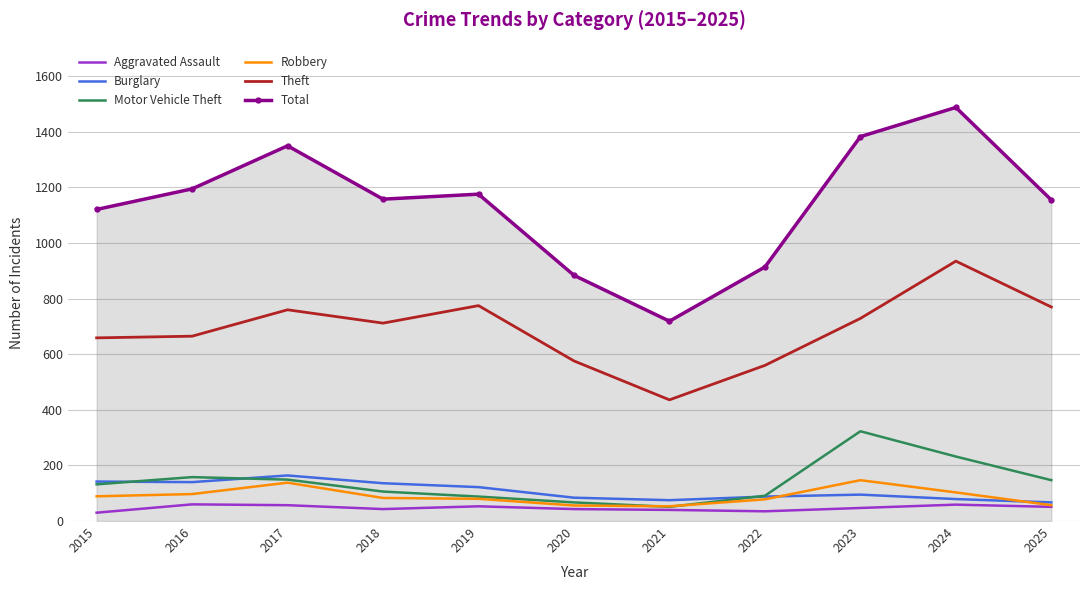

The value of Robbery at 2018 is 83. True or false?

True